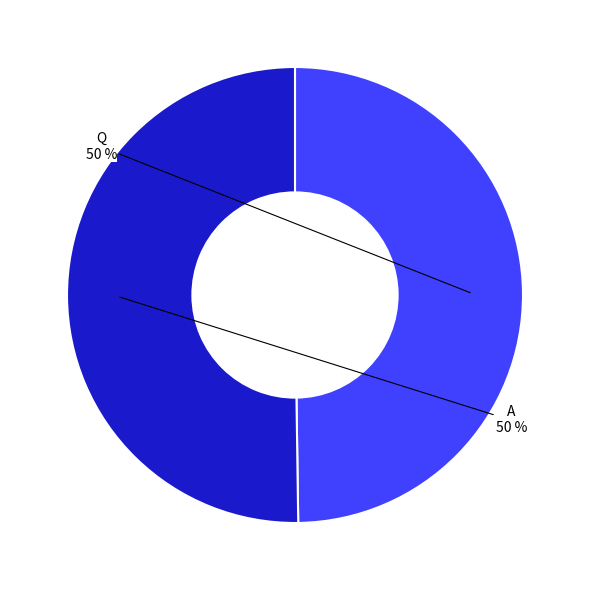

What is the ratio of the value at A to the value at Q?

1.0